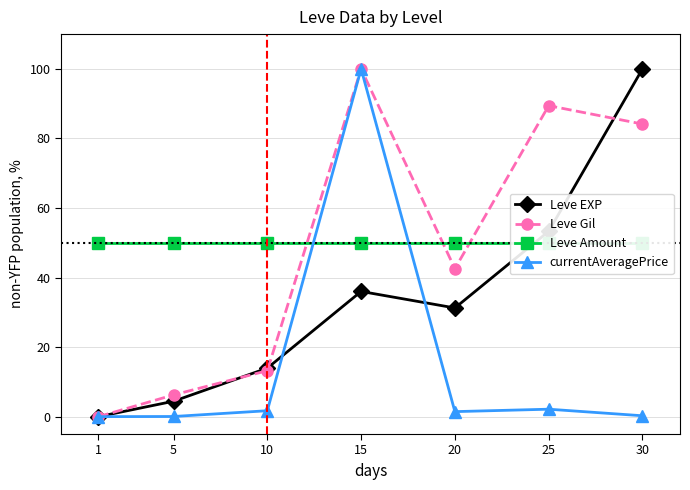

In currentAveragePrice, how many points are lower than both neighbors (excluding endpoints)?

1